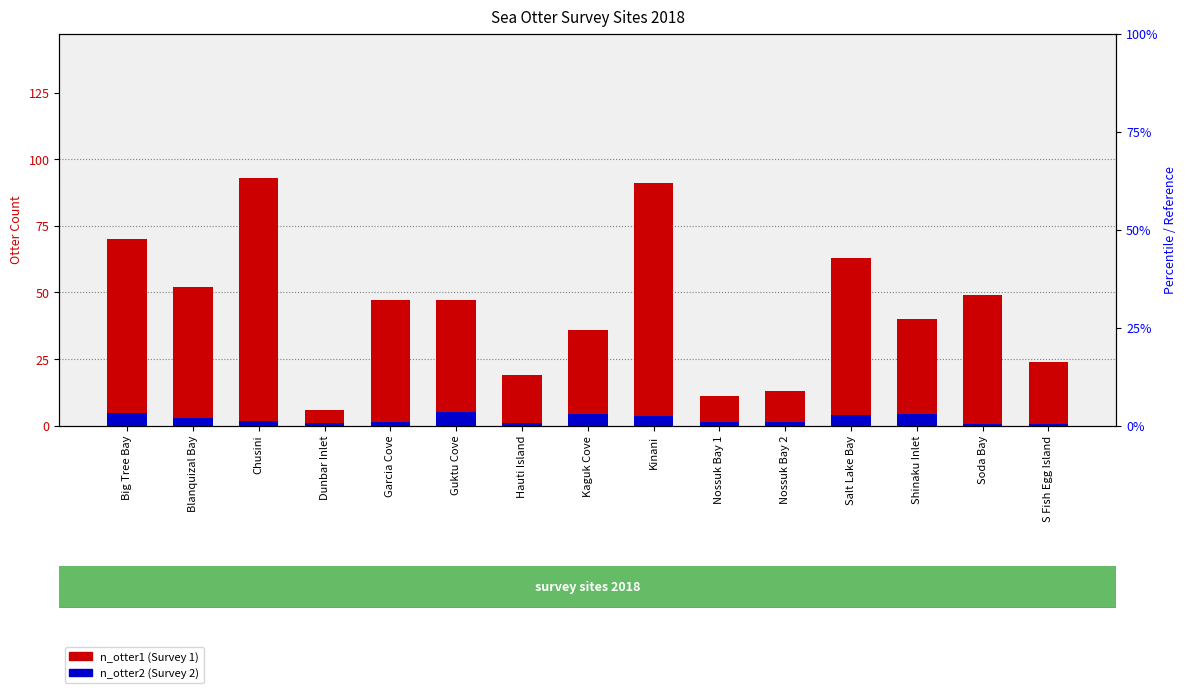

What is the spread (max minus min) of values at Nossuk Bay 2?

11.7